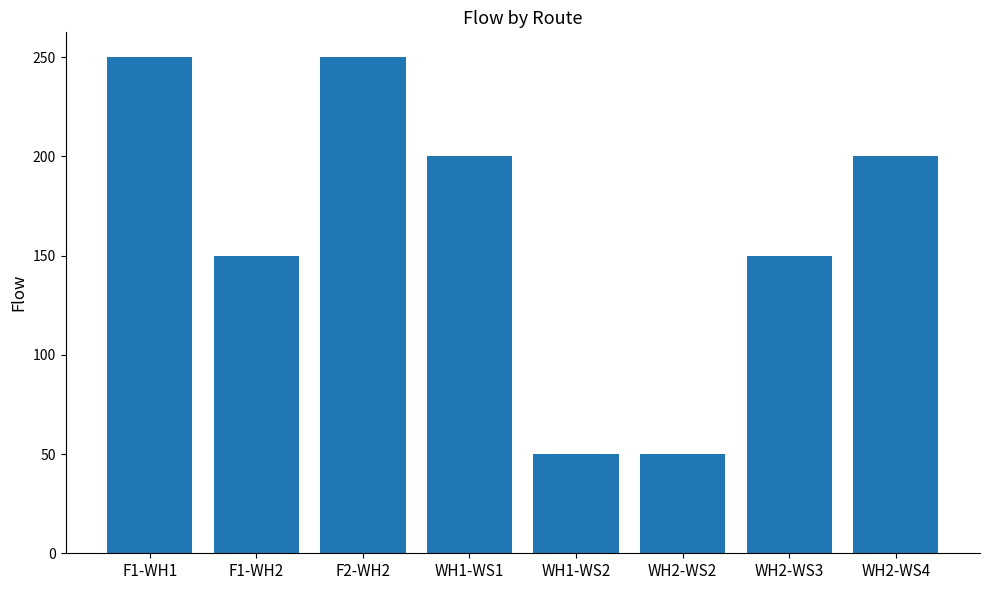

Is it true that the value at F2-WH2 is 250?

True